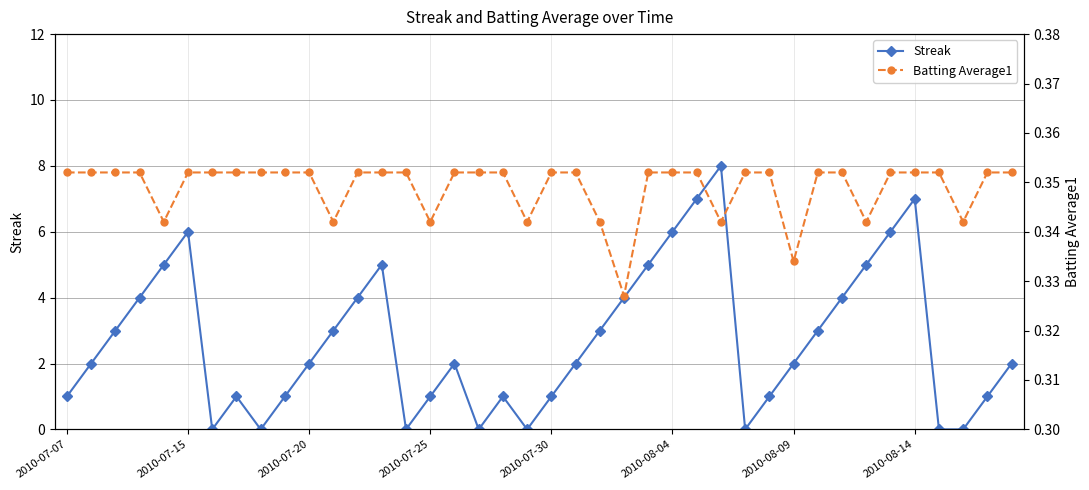

How many interior local peaks does the Streak series have?

7